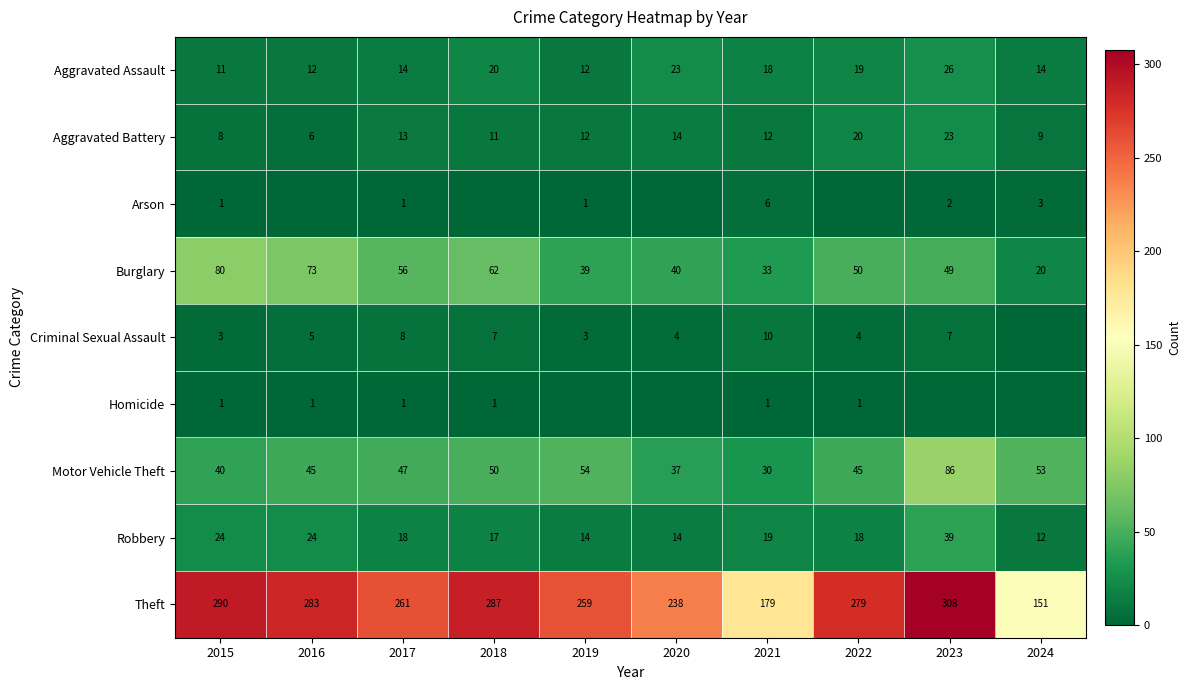

Which category has the highest value across all series?

2023